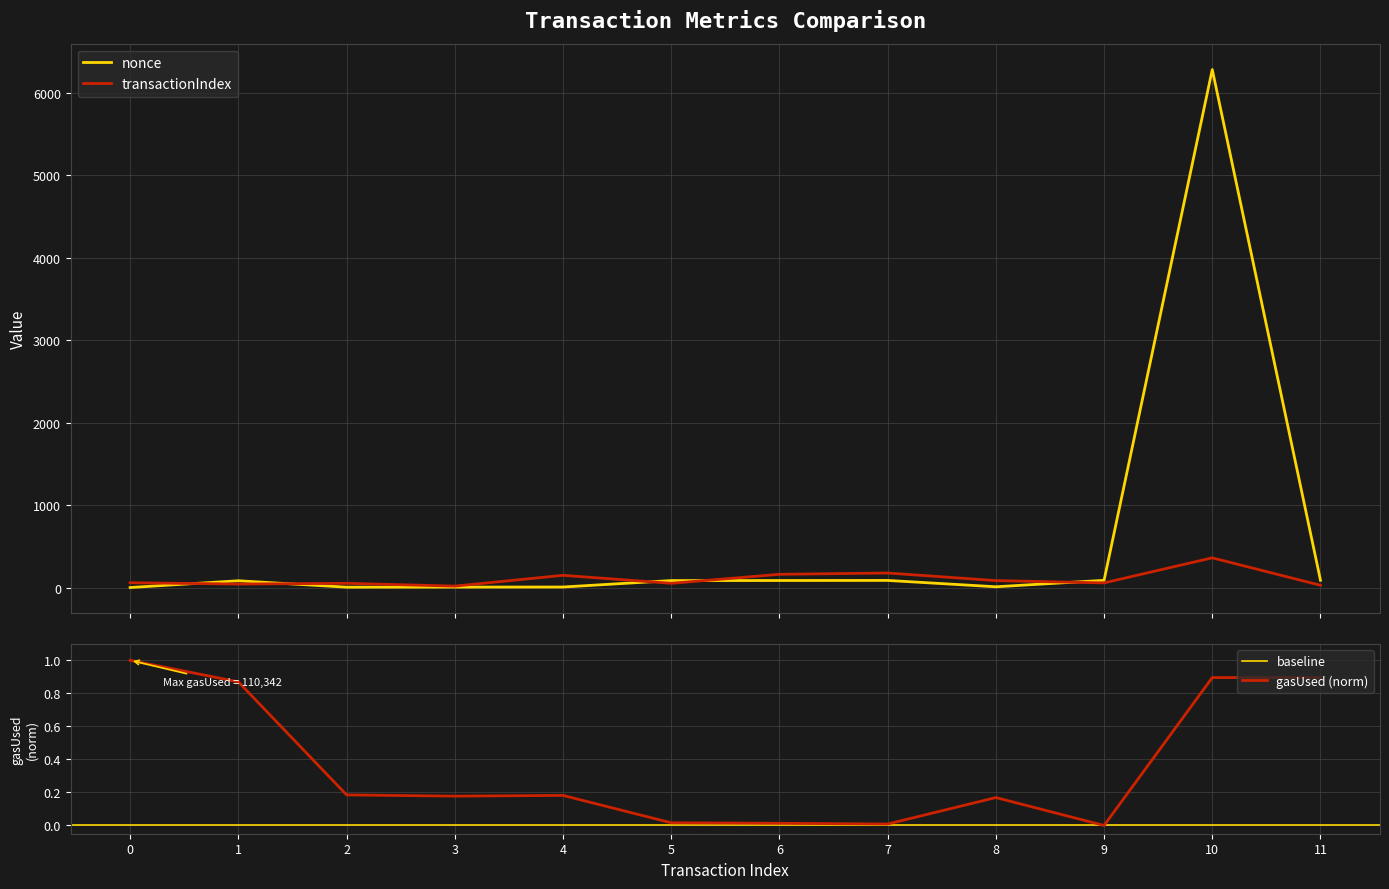

What is the total value across all series at 8?

99.2